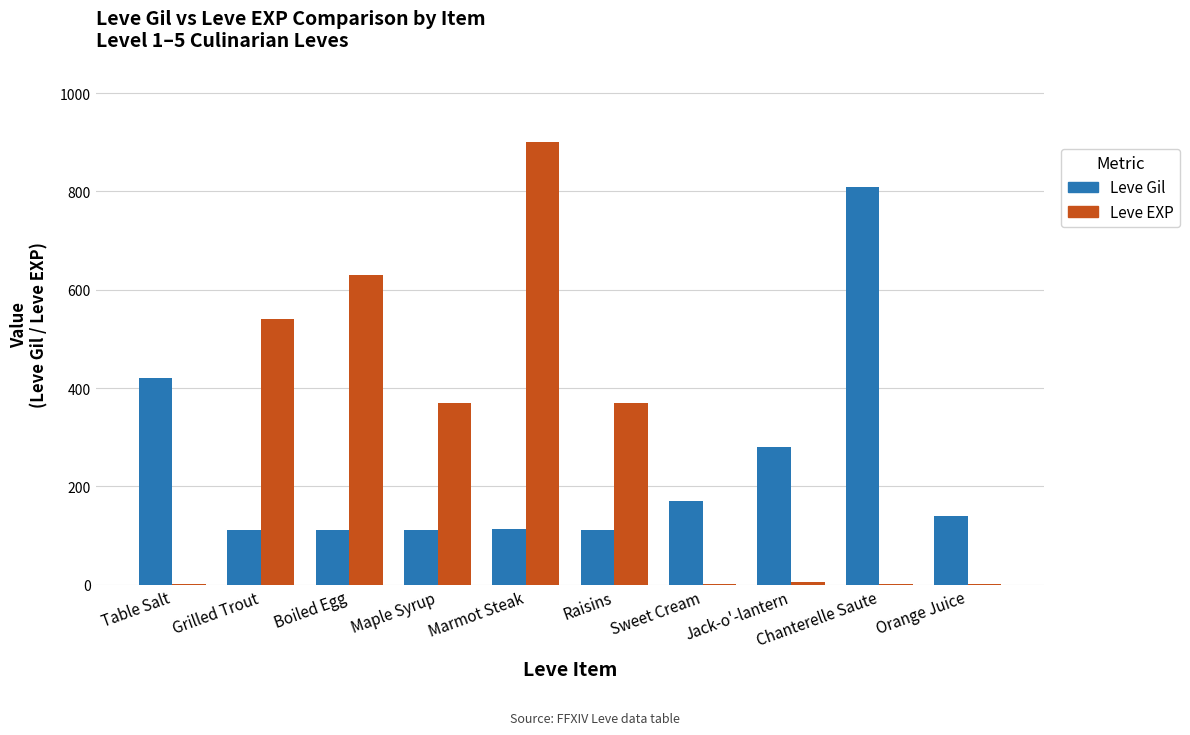

Does the chart contain stacked bars?

No